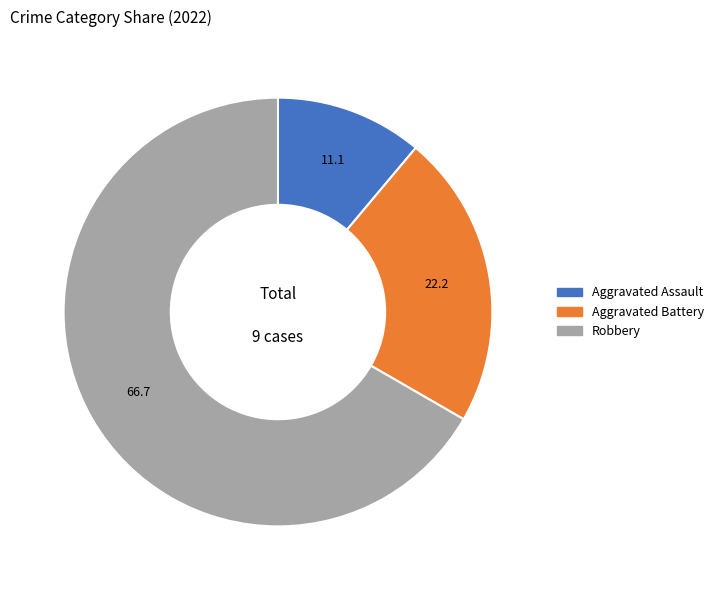

Which slice is the largest?

Robbery